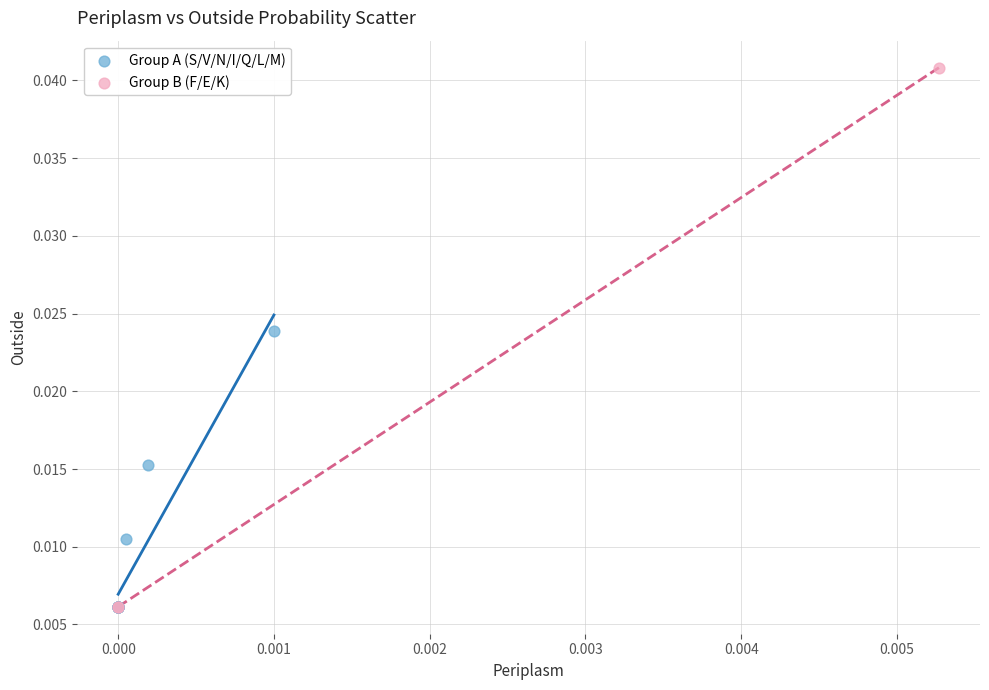

Which series contains the highest Y value?

Group B (F/E/K)